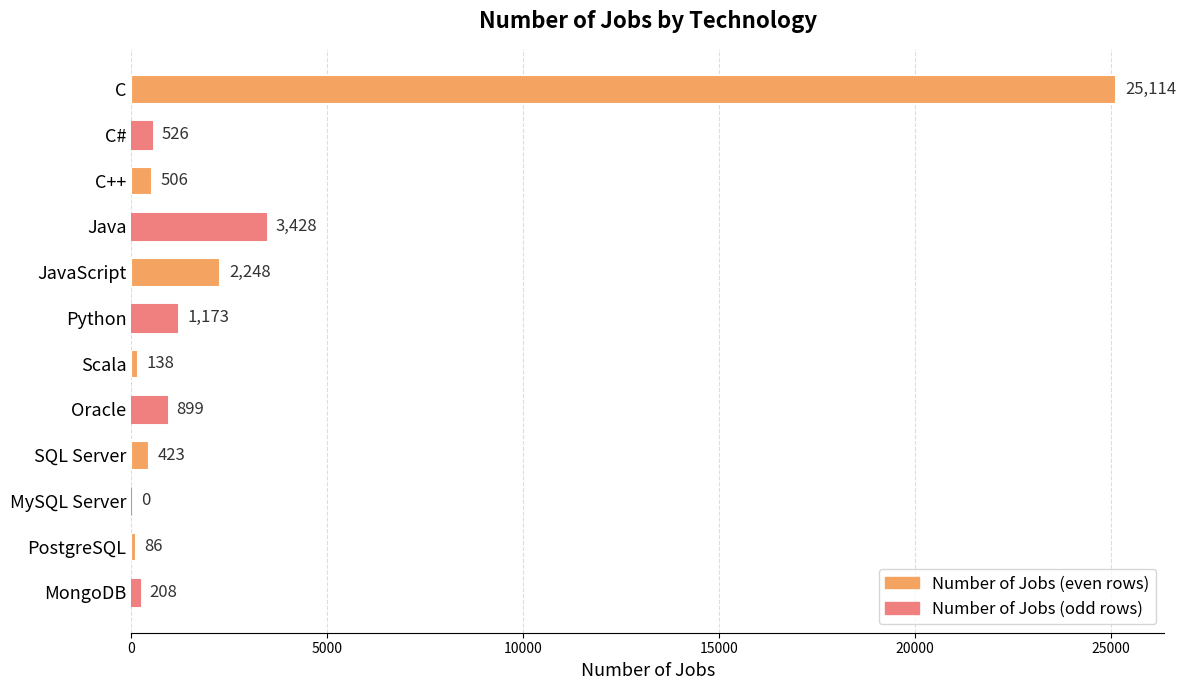

Count the number of categories in the chart.

12